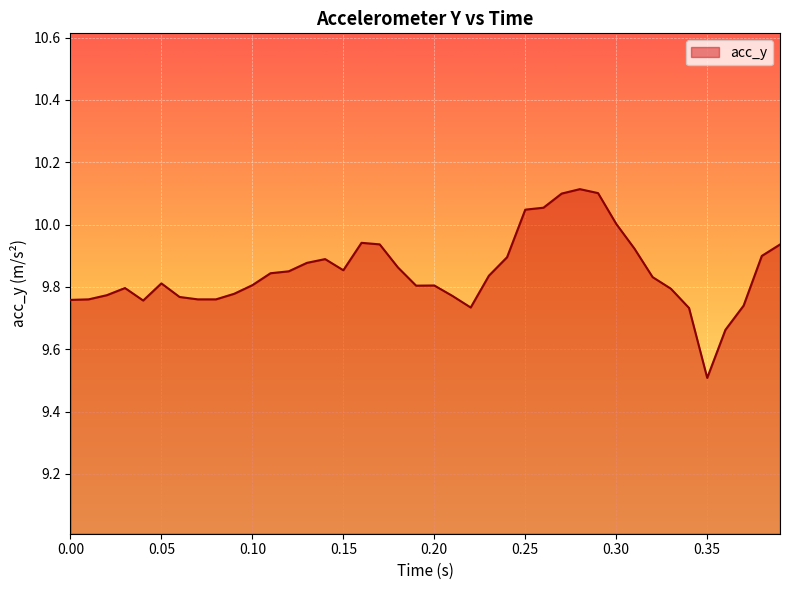

What is the minimum value shown in the chart?

9.5